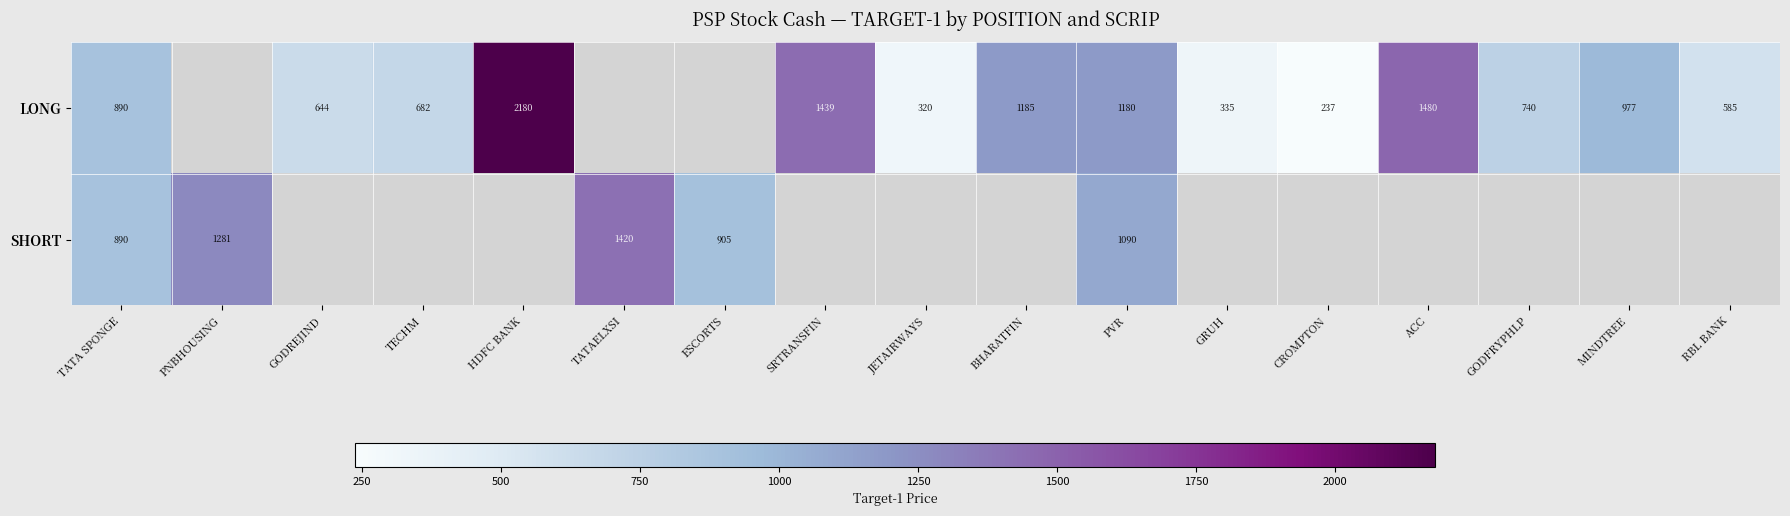

The LONG series shows 271.1 at MINDTREE. True or false?

False